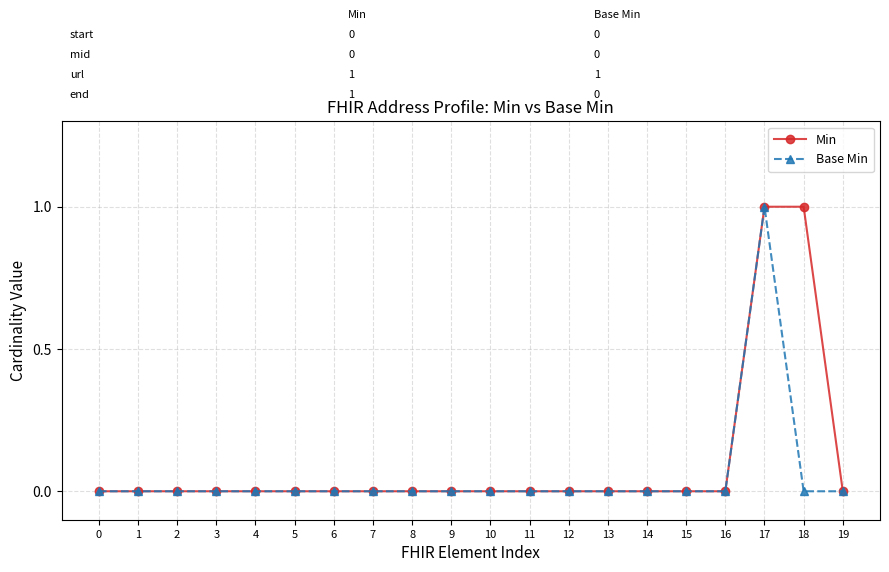

What is the value of the Base Min point at the 18th from the left?

1